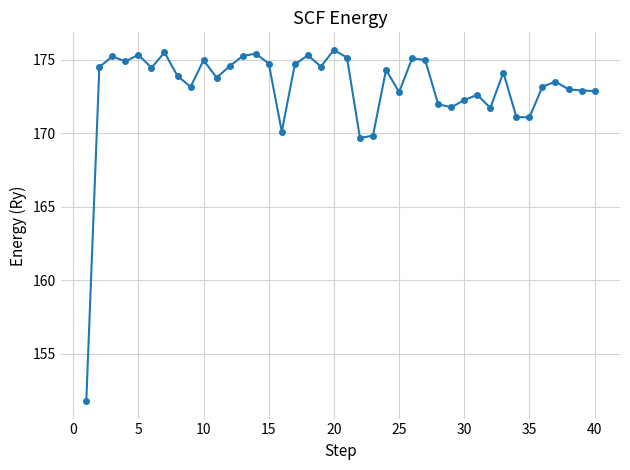

What is the minimum value shown in the chart?

151.8